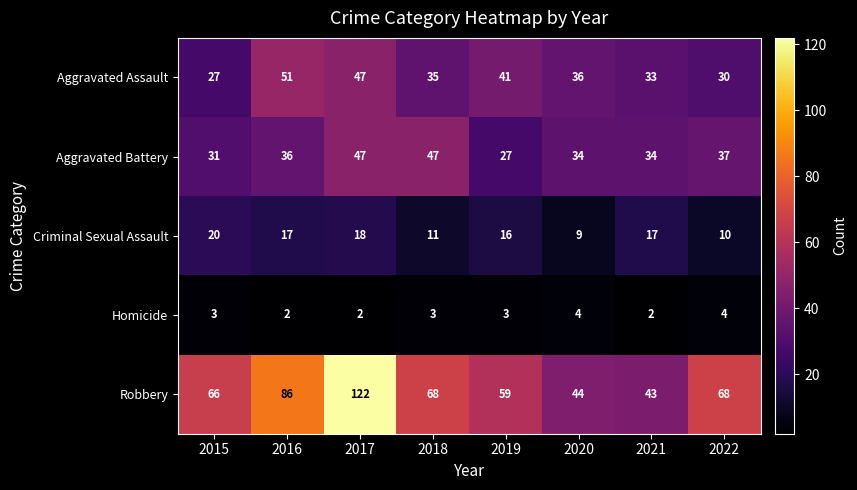

Which label corresponds to the largest value in the chart?

2017